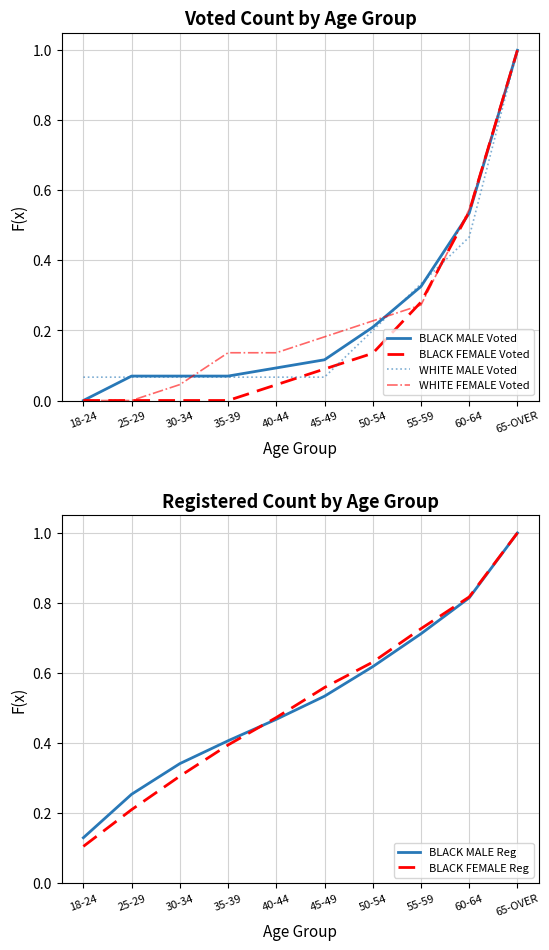

What is the spread (max minus min) of values at 35-39?

0.4